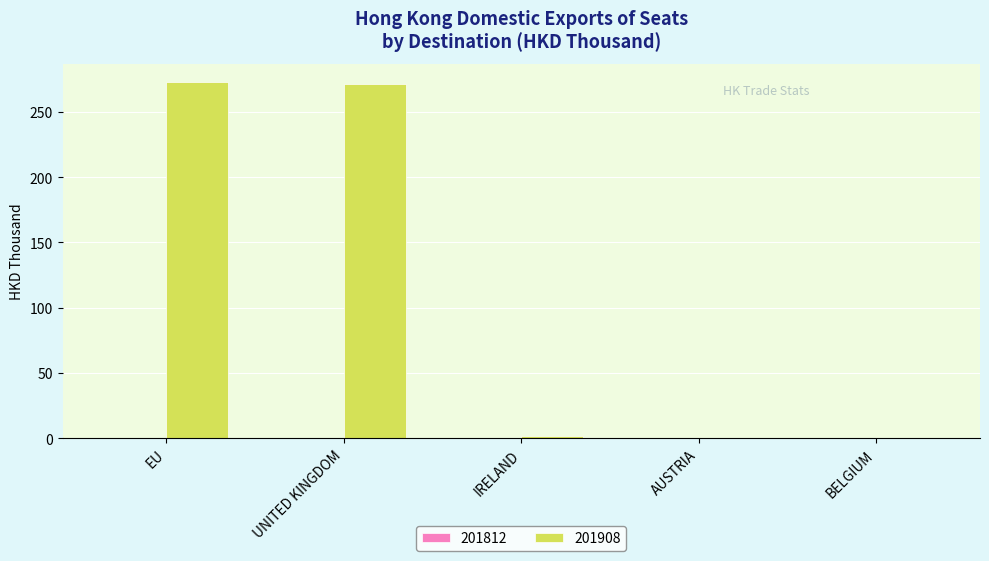

What is the maximum value shown in the chart?

273.1